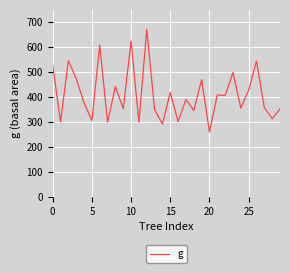

What is the difference between the maximum and minimum values?

410.7